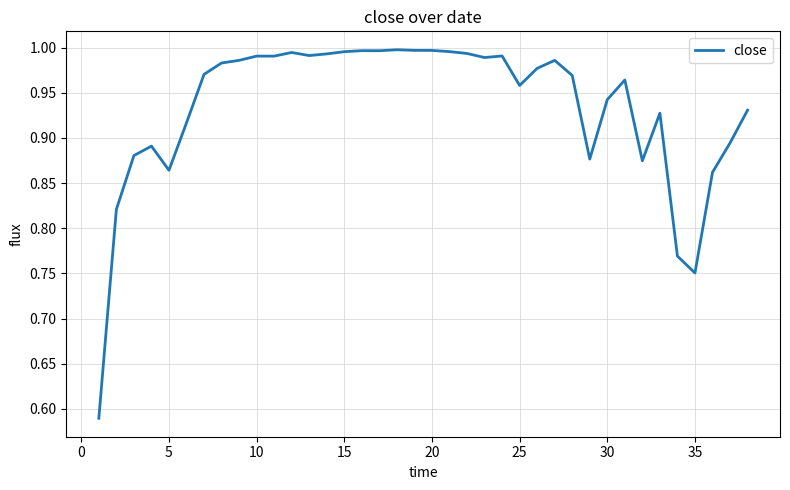

What is the difference between the maximum and minimum values?

0.4